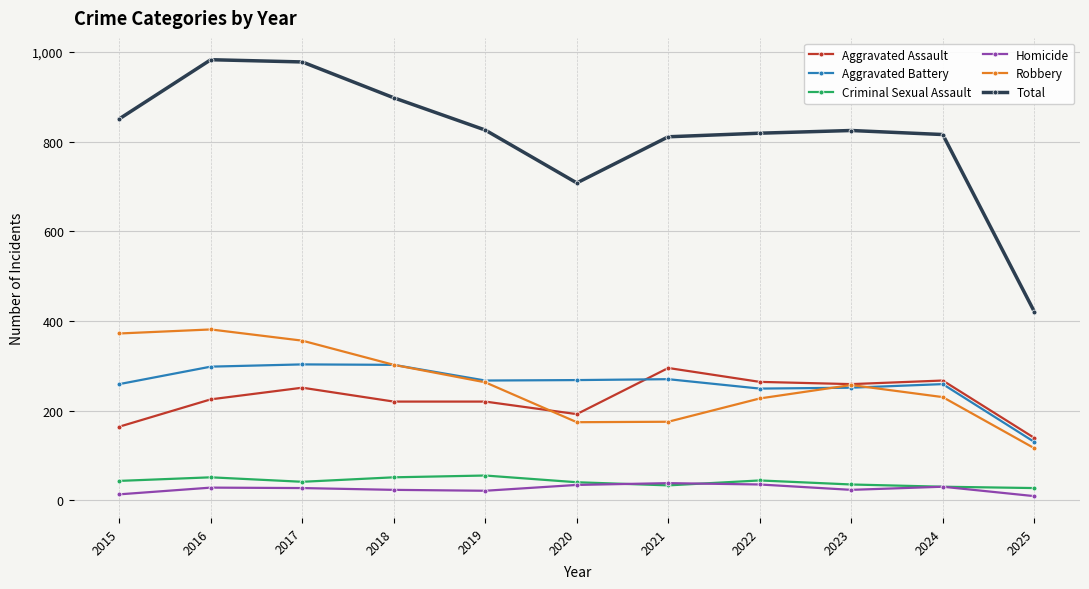

What is the average value of the Aggravated Battery series?

260